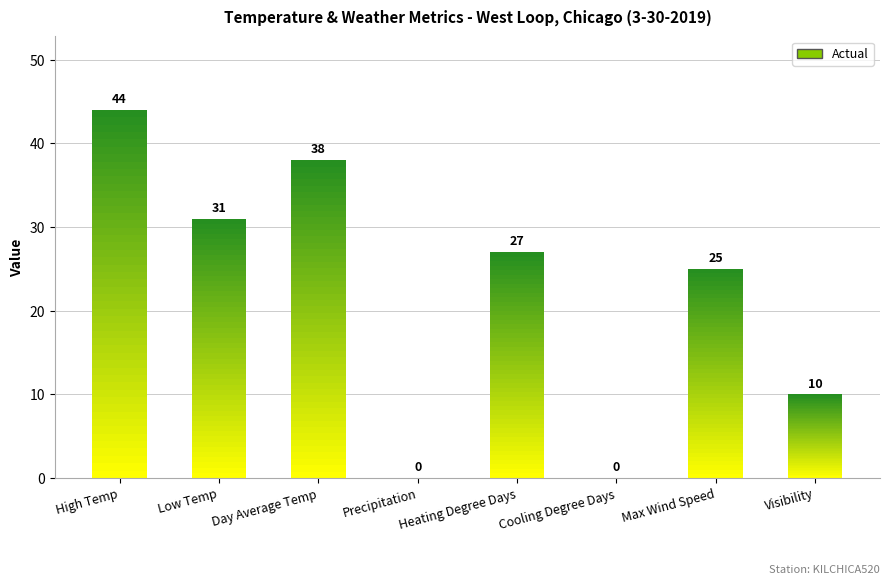

What is the difference between the values at Day Average Temp and Low Temp?

7